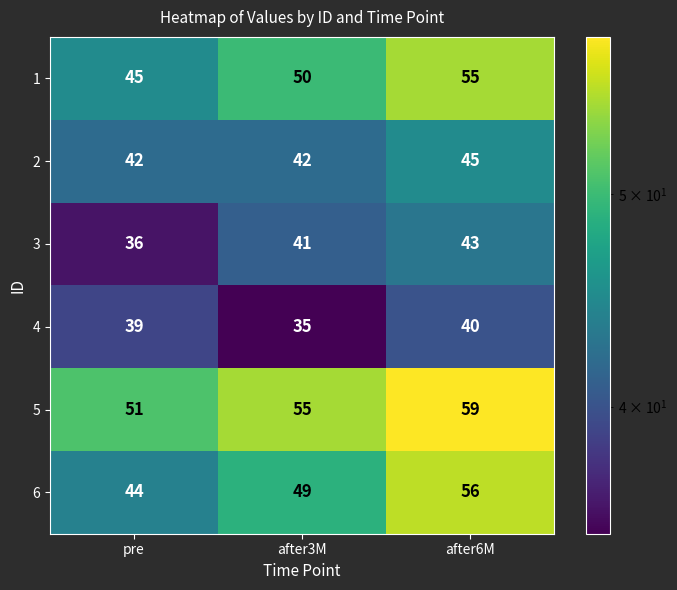

The value of 3 at after6M is 72. True or false?

False